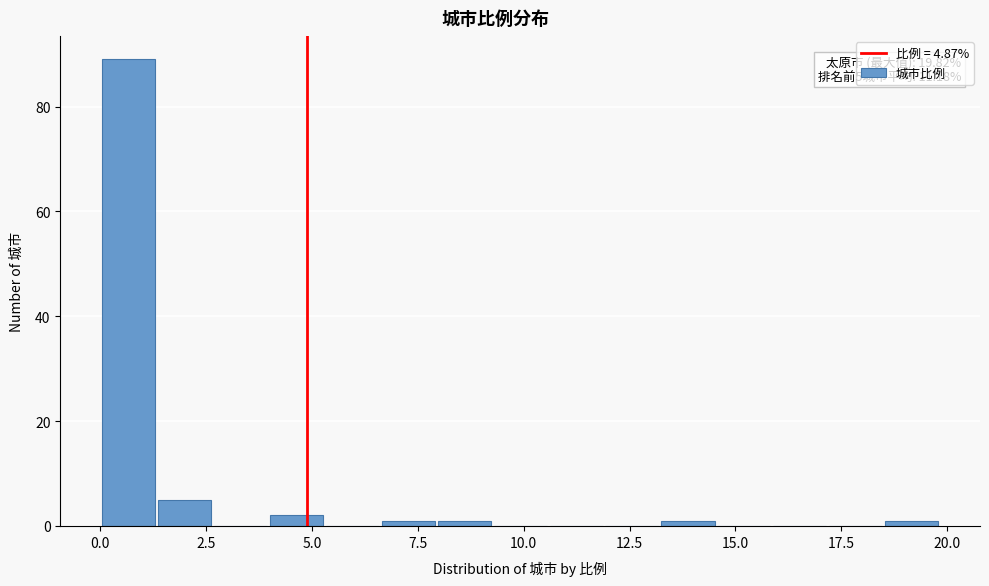

Read against the x-axis, roughly where is the centre of the tallest bar?

0.5